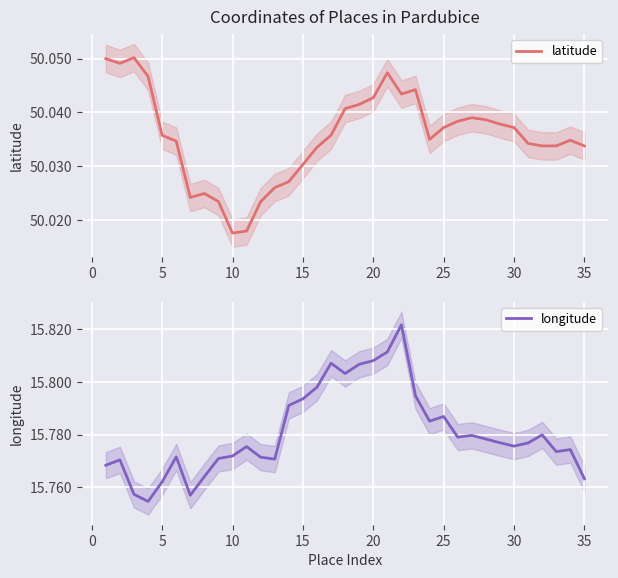

Is it true that latitude equals 67.1 at 22?

False